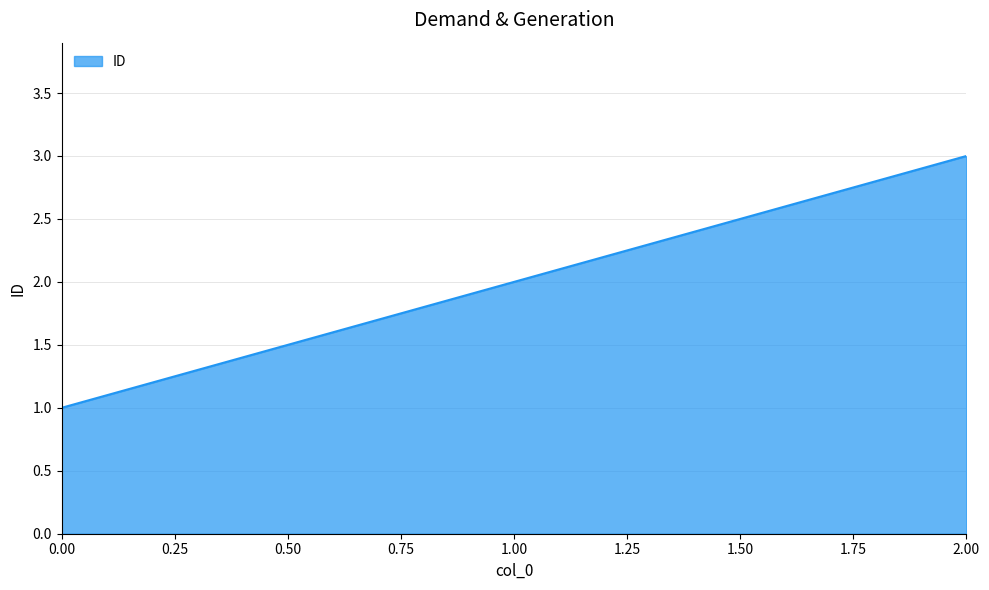

How many values are between 1 and 3?

3